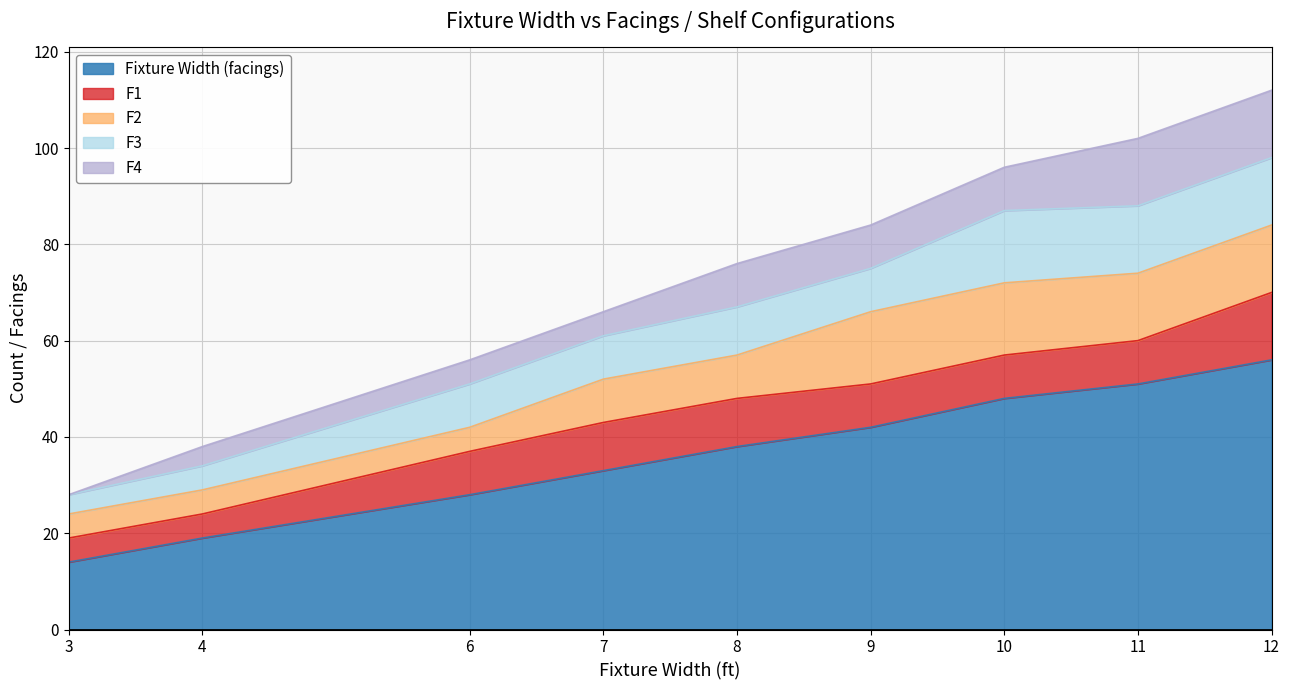

What is the spread (max minus min) of values at 11?

42